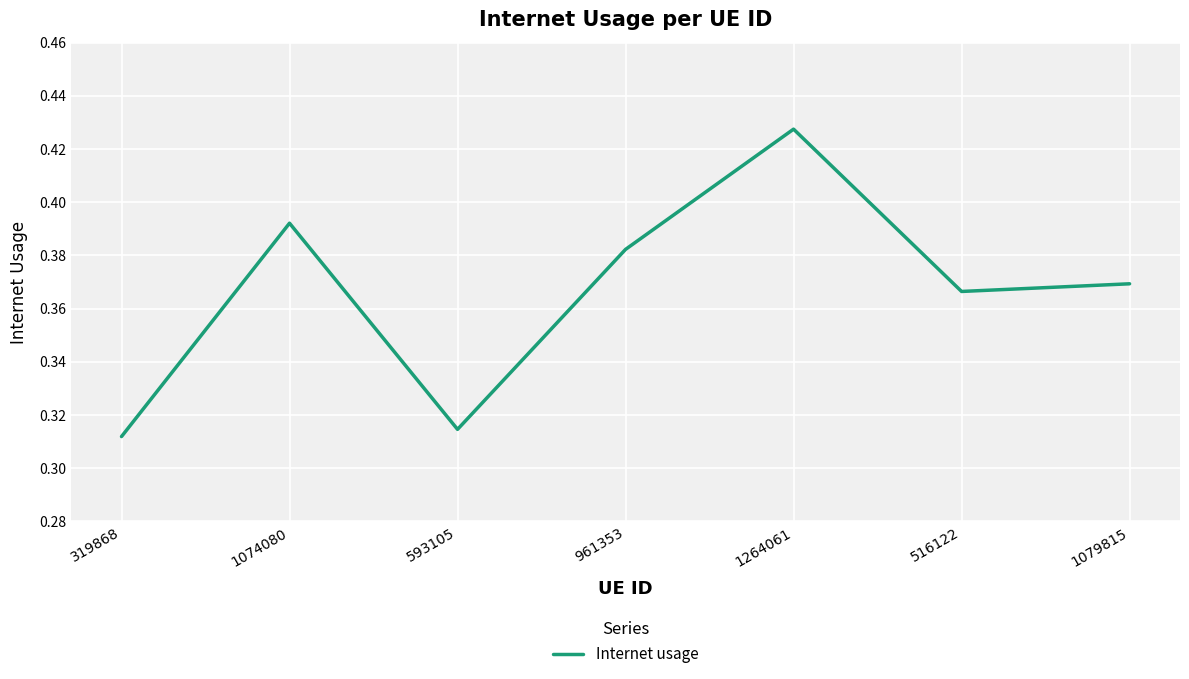

At which category does the data reach its first local valley?

593105